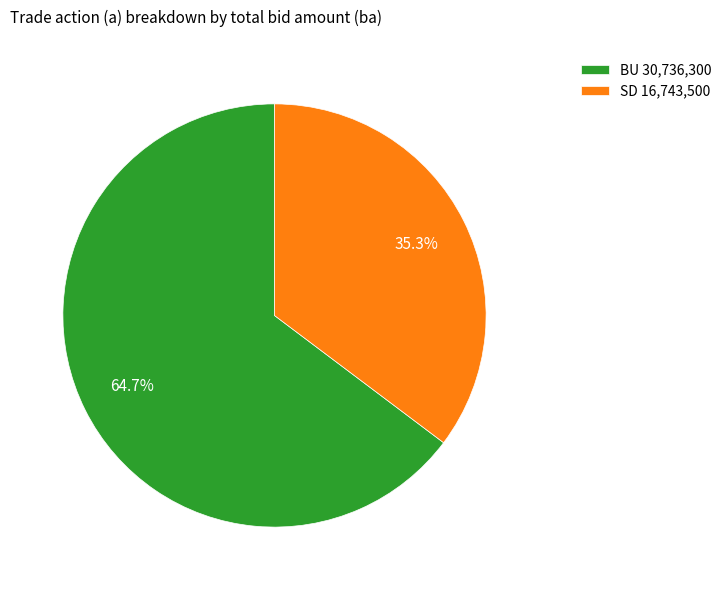

How many slices are in this pie chart?

2